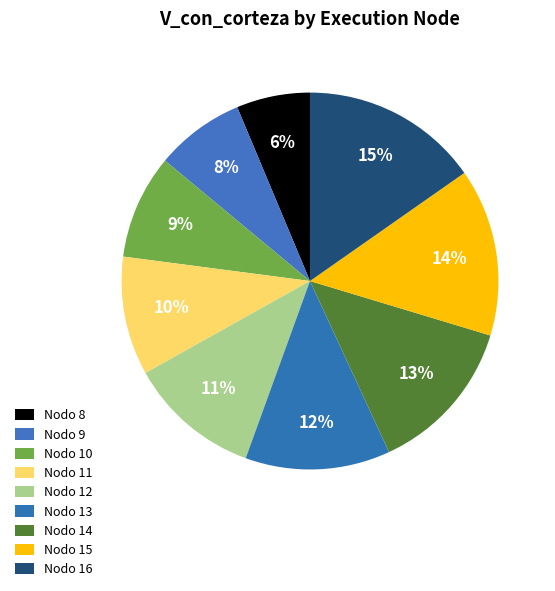

Which category has the biggest portion of the pie?

Nodo 16